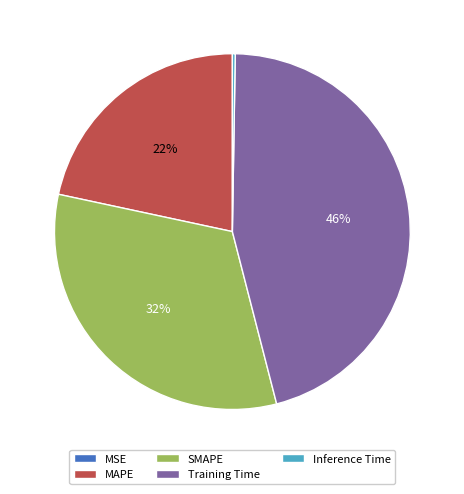

To the nearest percent, what portion does Training Time represent?

46%